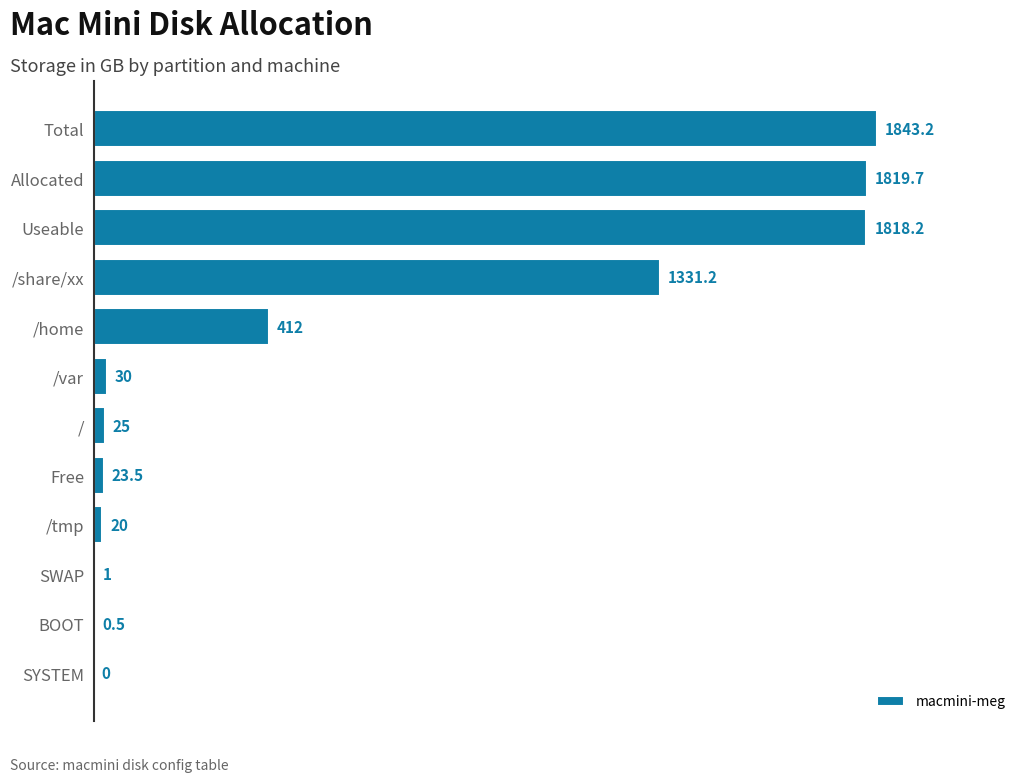

The chart shows a value of 0.0 at SYSTEM. True or false?

True